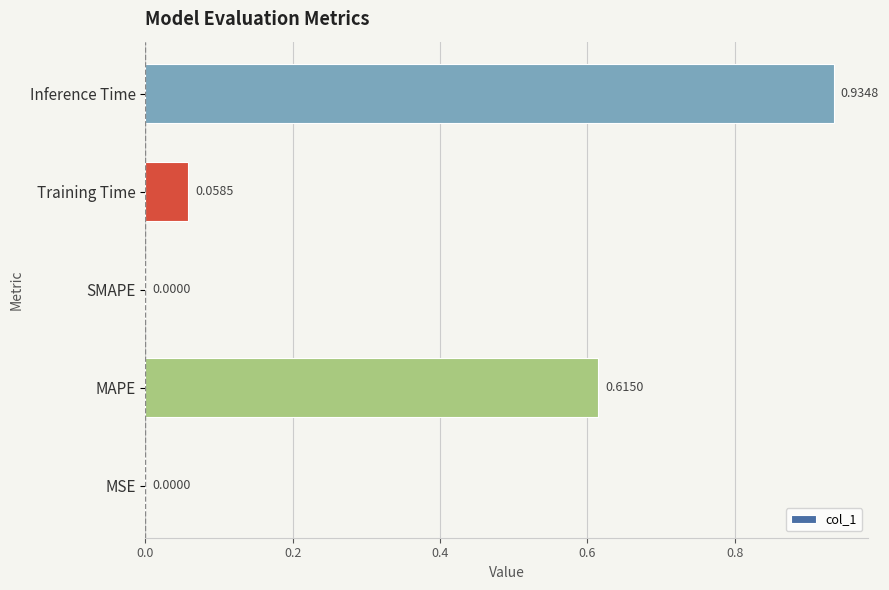

Which has a higher value, Inference Time or MSE?

Inference Time